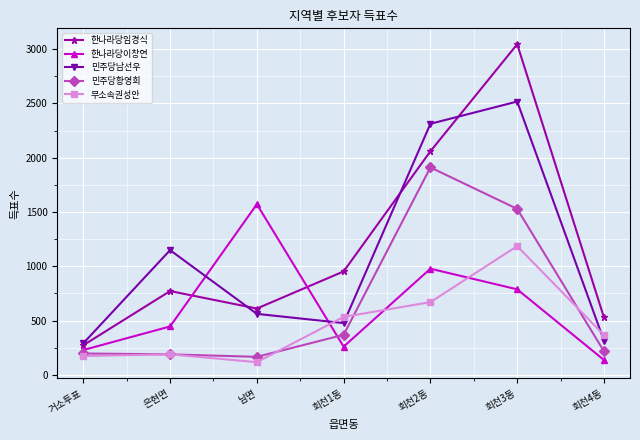

What is the total value across all series at 은현면?

2745